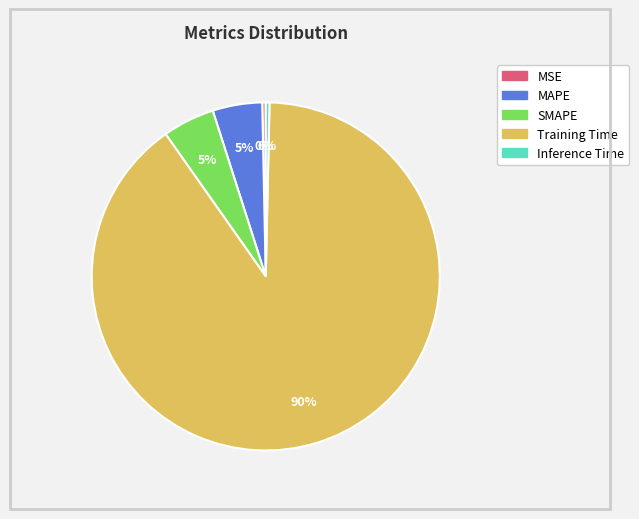

To the nearest percent, what percentage of the pie is Training Time?

90%